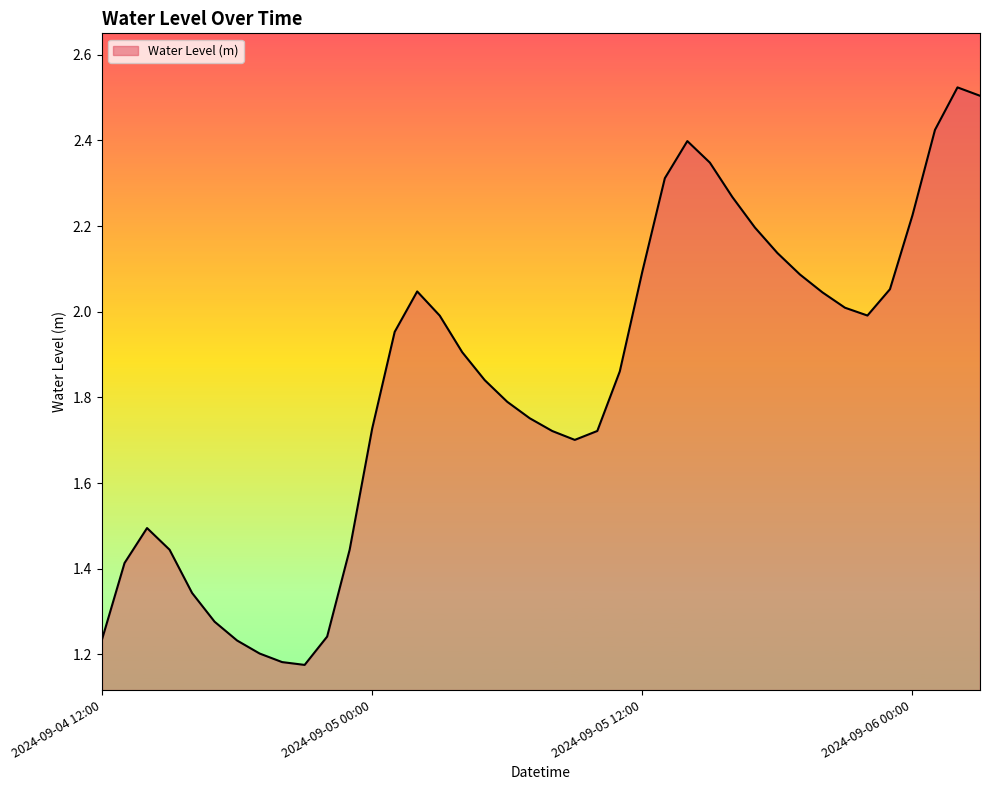

What is the greatest value displayed?

2.5